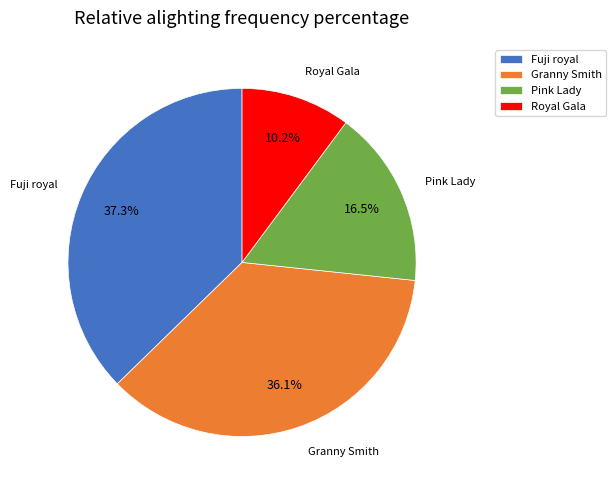

To the nearest percent, what portion does Granny Smith represent?

36%